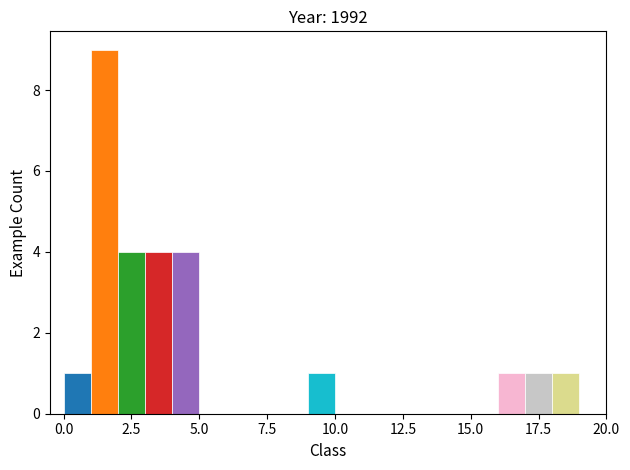

Read against the x-axis, roughly where is the centre of the tallest bar?

1.5